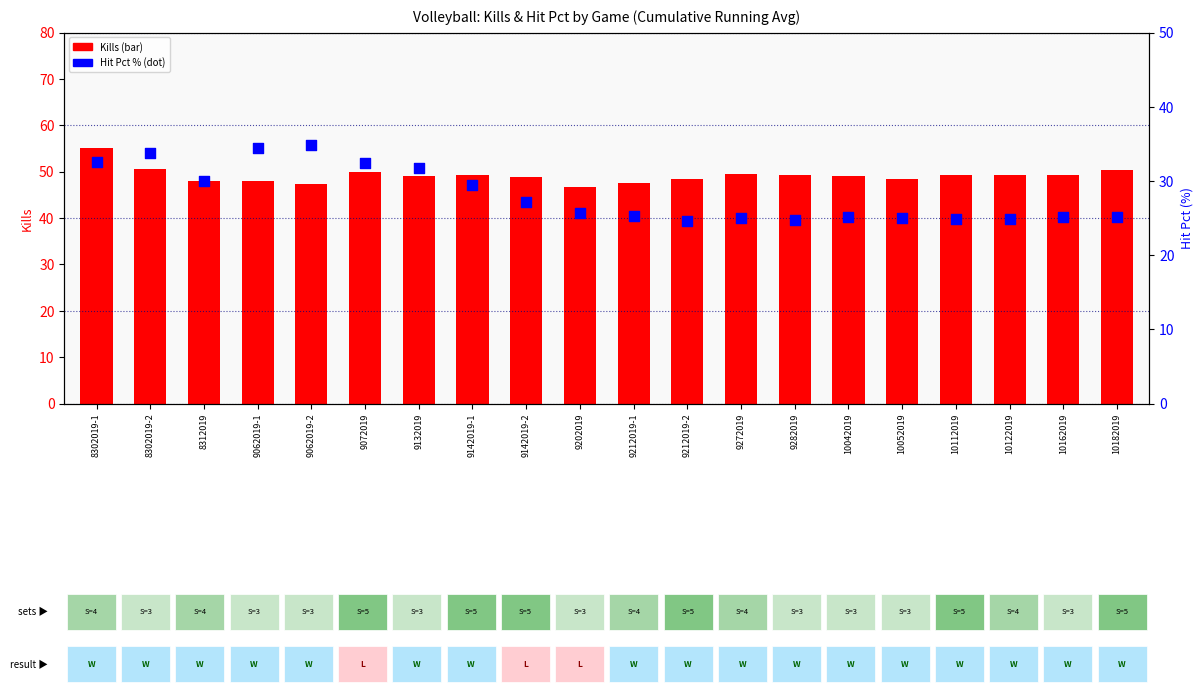

Which series has the largest total across all categories?

Kills